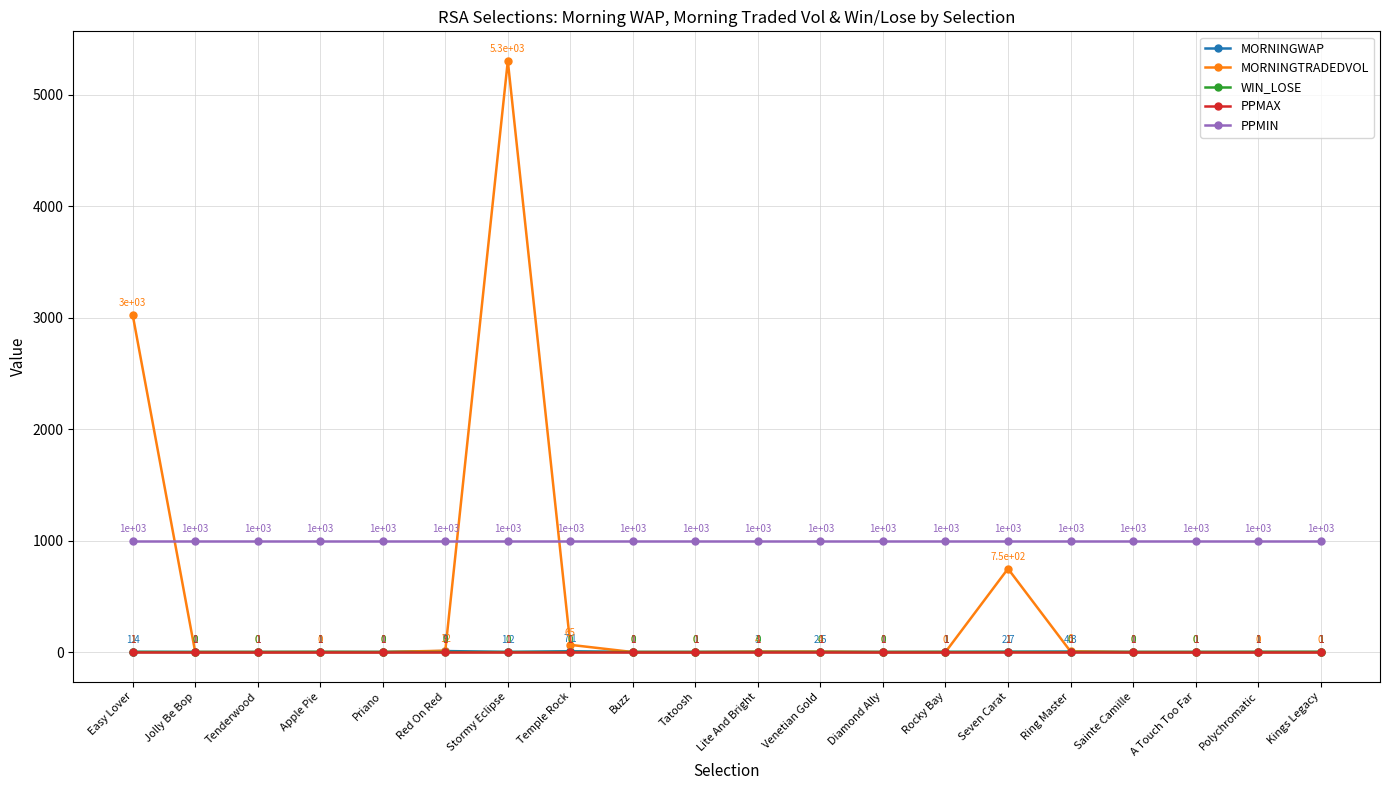

What is the value of the PPMAX point at the 6th from the left?

1.0